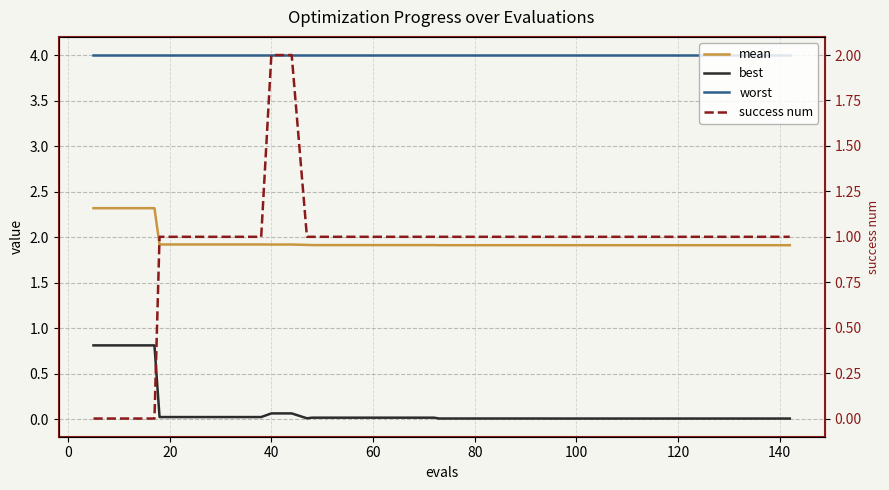

What is the value of the mean point at the 37th from the left?

1.9